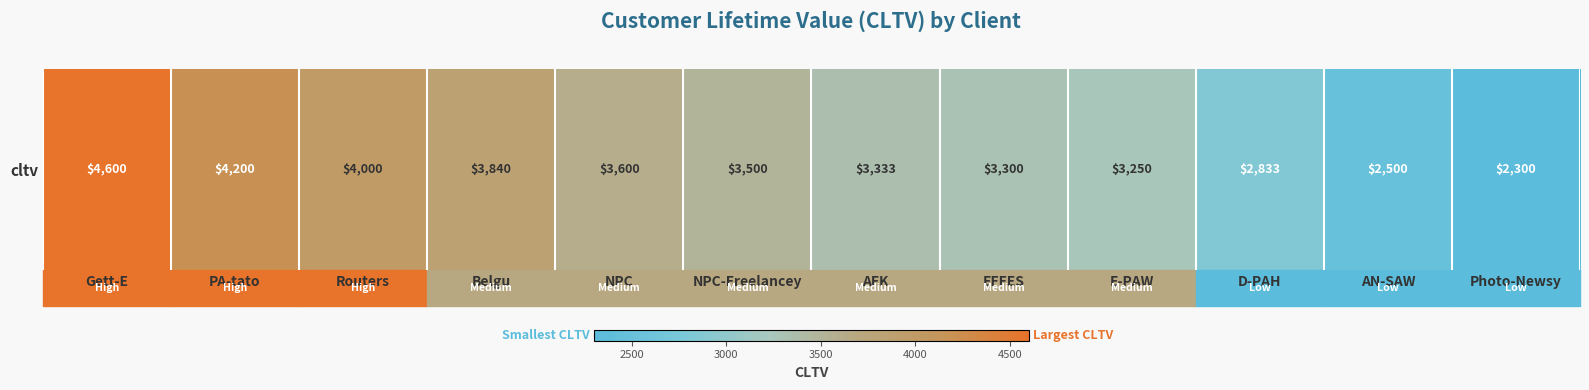

Is it true that the value at EFFES is 5399.1?

False